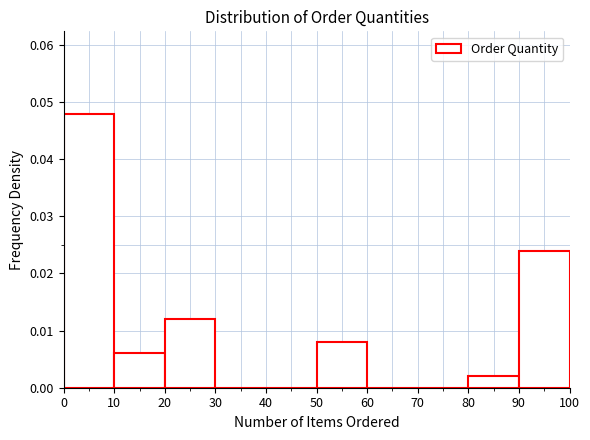

Which range on the x-axis has the tallest bar?

0 to 10